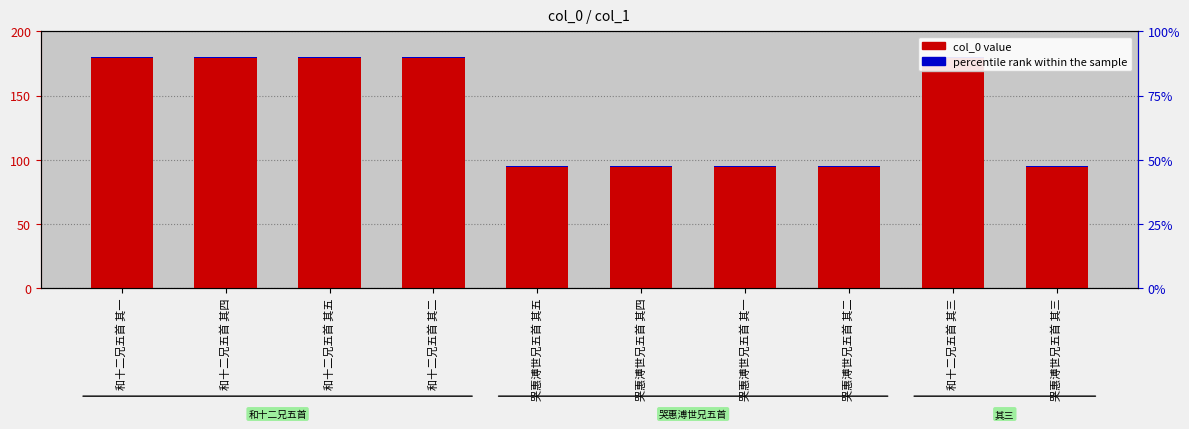

What is the ratio of the value at 哭惠溥世兄五首 其五 to the value at 和十二兄五首 其四?

0.5